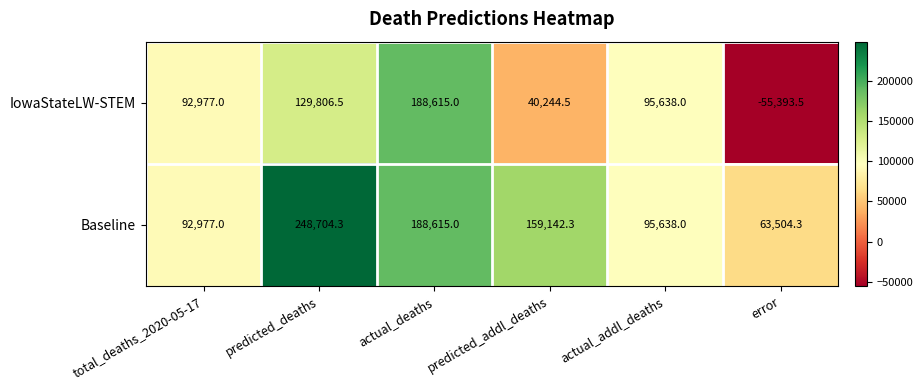

Is the value of Baseline at actual_addl_deaths greater than the value of IowaStateLW-STEM at actual_deaths?

No